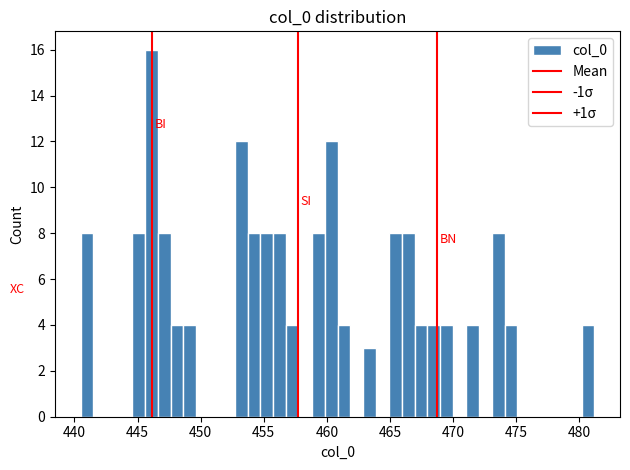

Around what value on the x-axis is the tallest bar? Give the approximate position of its centre, as read against the axis.

446.0